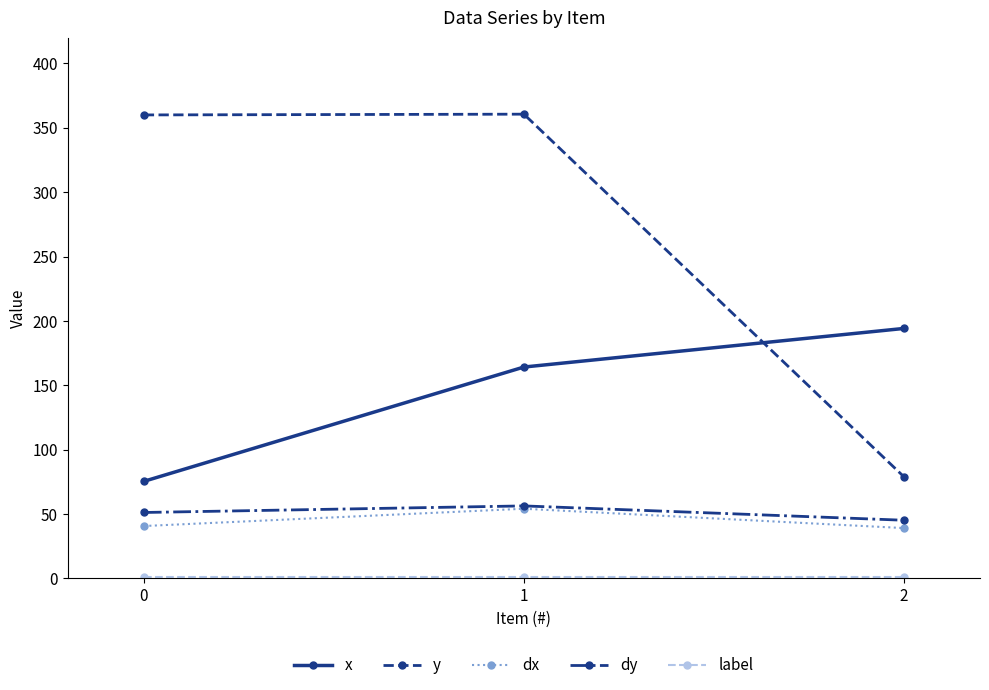

What is the total value across all series at 0?

528.0